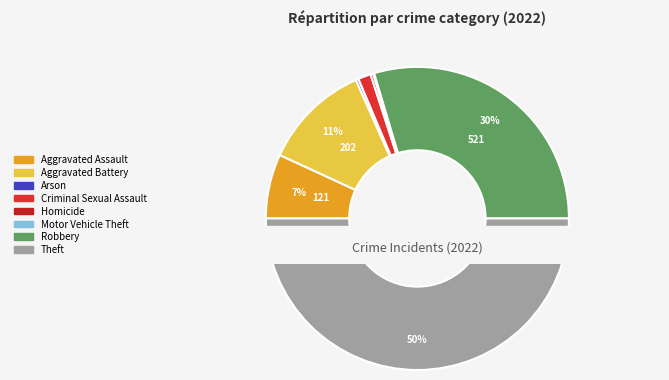

To the nearest percent, what is the difference between the largest and smallest slice percentages?

50%